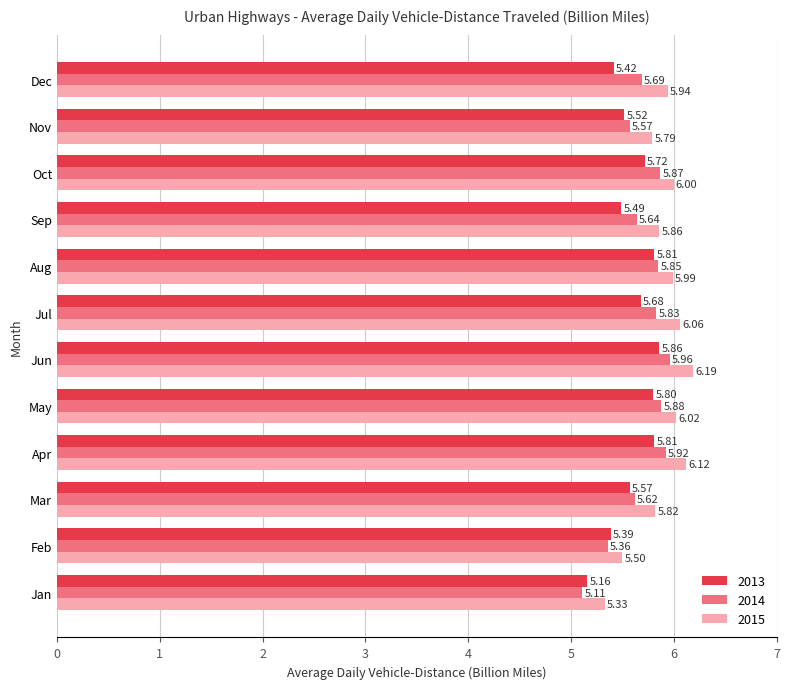

What are all the series names shown in the legend?

2013, 2014, 2015